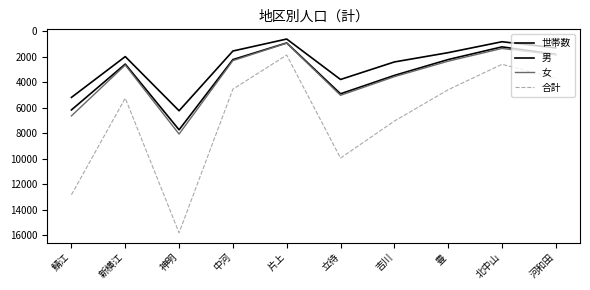

How many lines are shown in the chart?

4